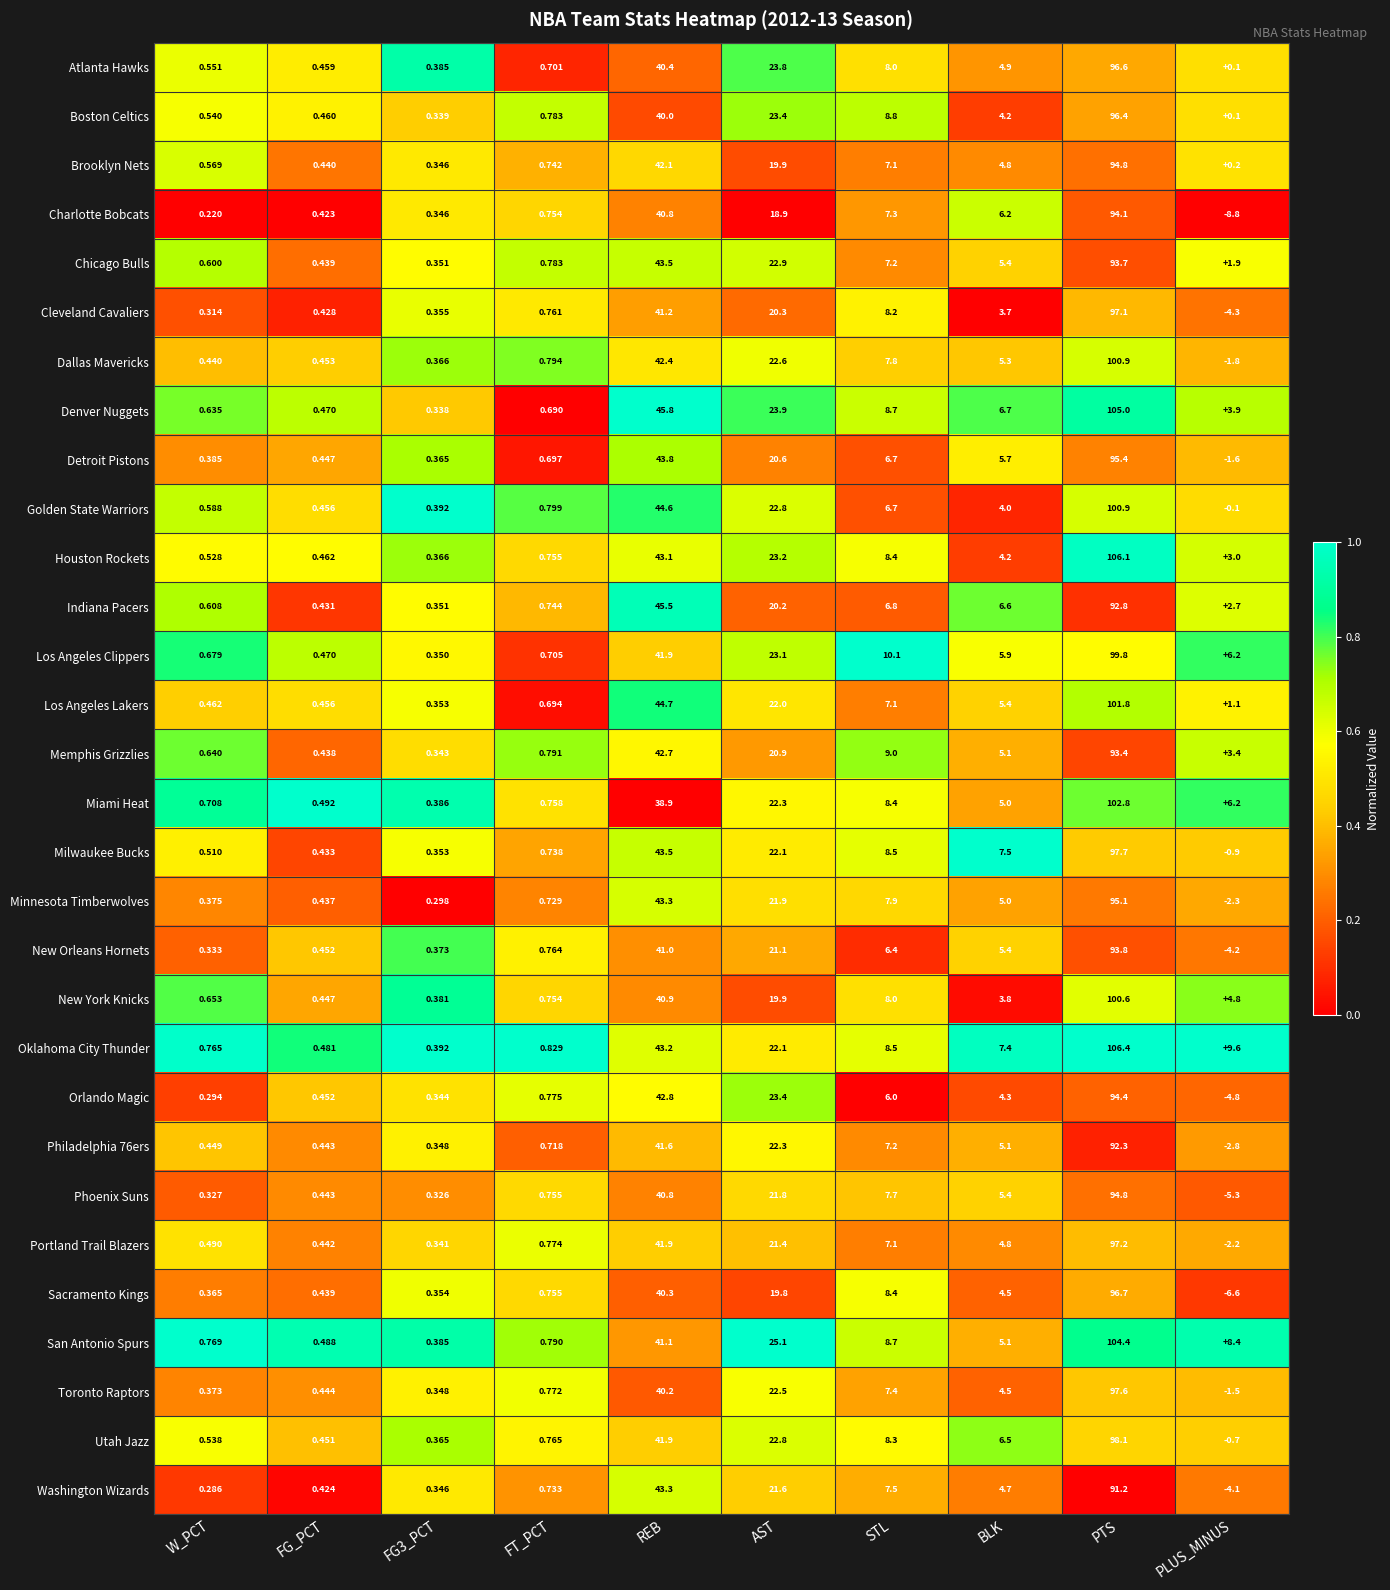

Which category has the highest value in the Atlanta Hawks series?

PTS